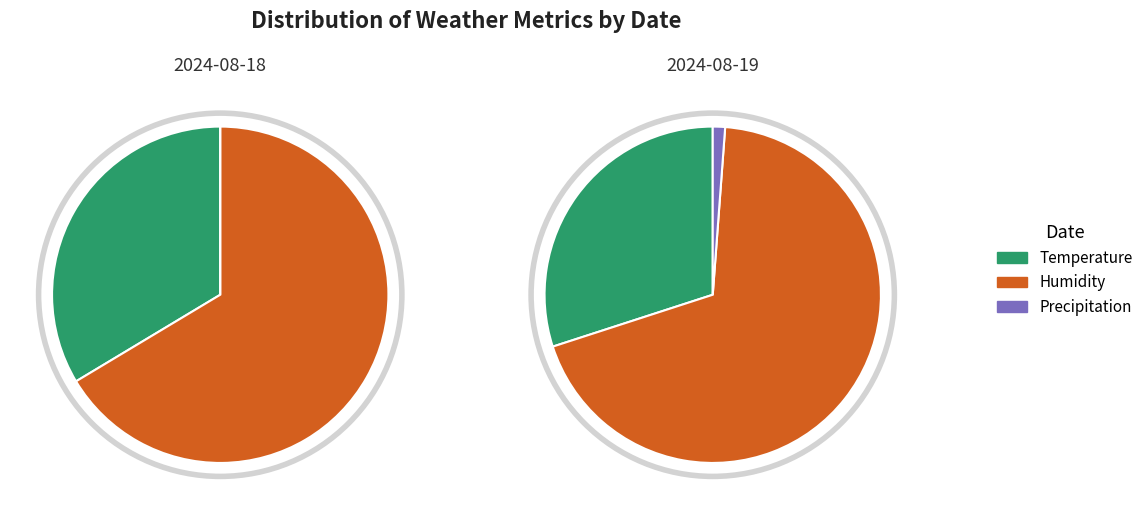

To the nearest percent, what is the combined percentage of Temperature and Precipitation?

34%